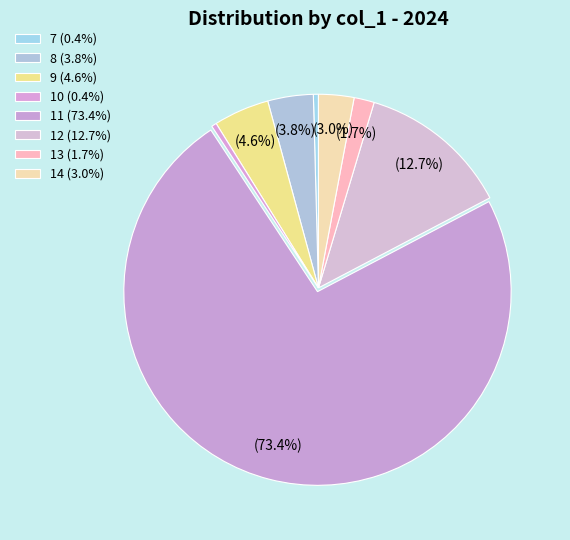

How many segments does this pie chart have?

8